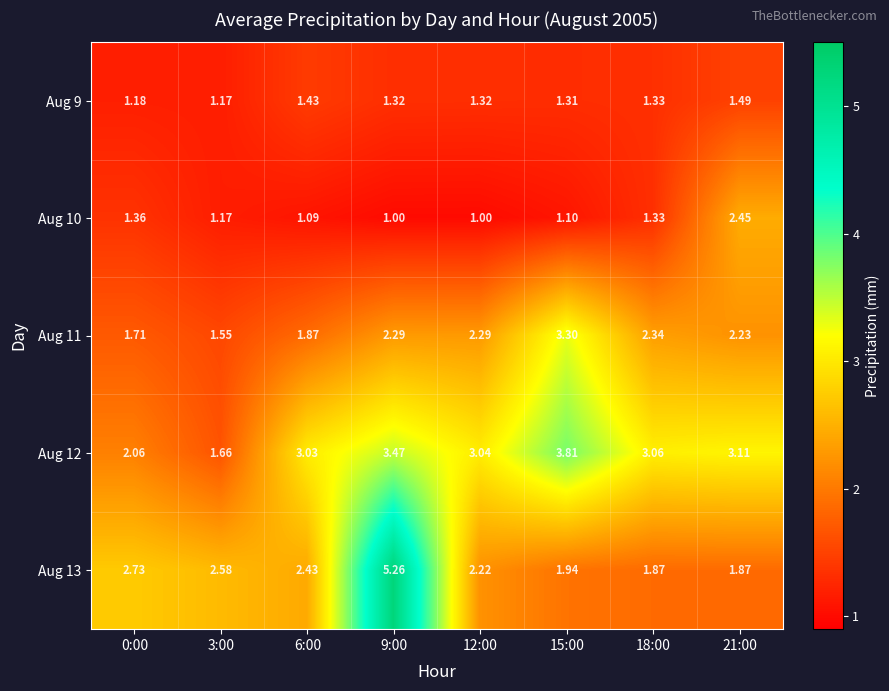

Which series has the widest spread of values?

Aug 13